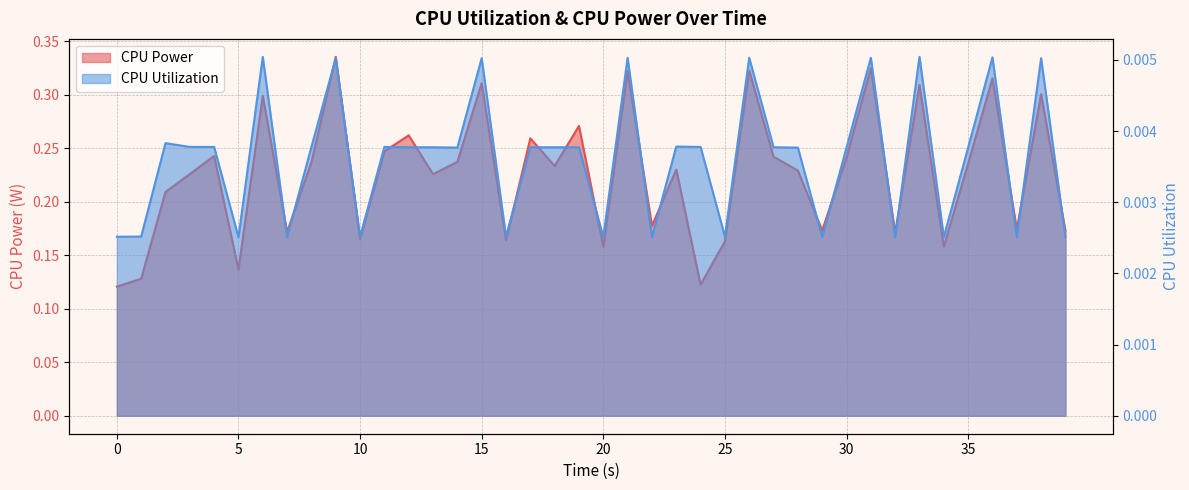

What is the label of the 10th point from the right?

30